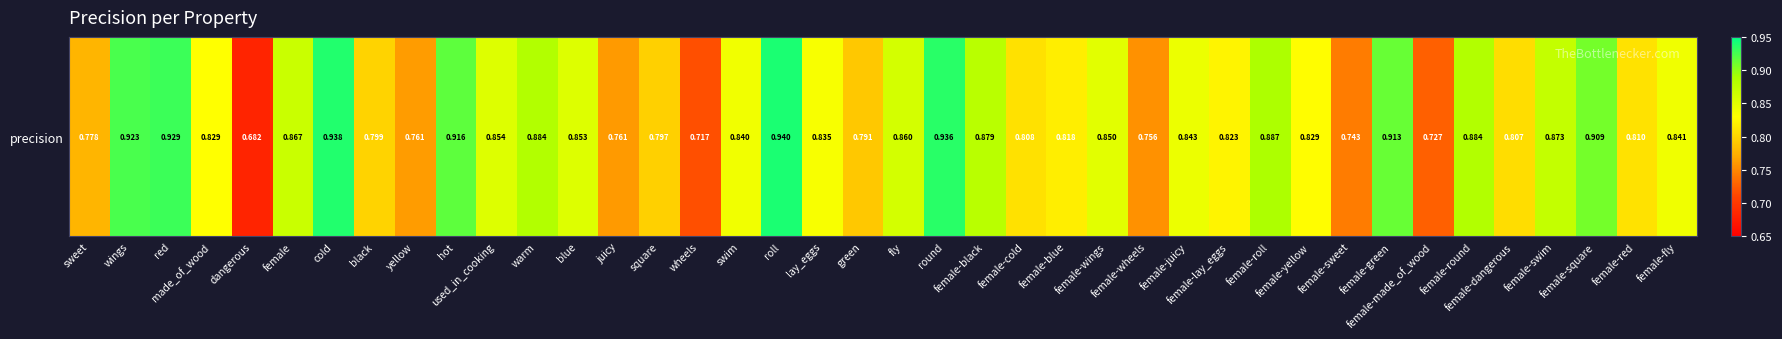

At which category does the chart reach its minimum across all series?

dangerous